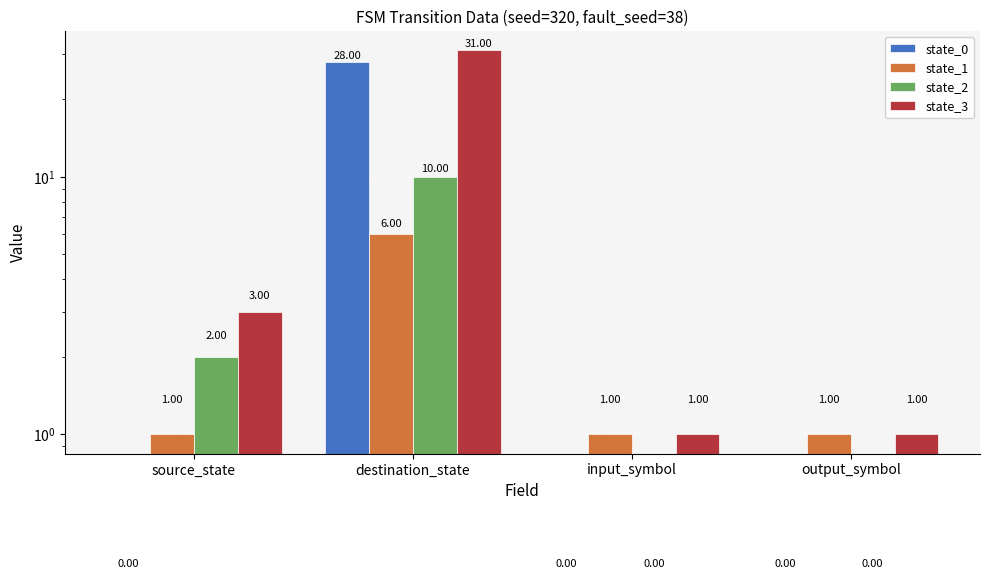

What is the label of the 3rd bar from the right?

destination_state